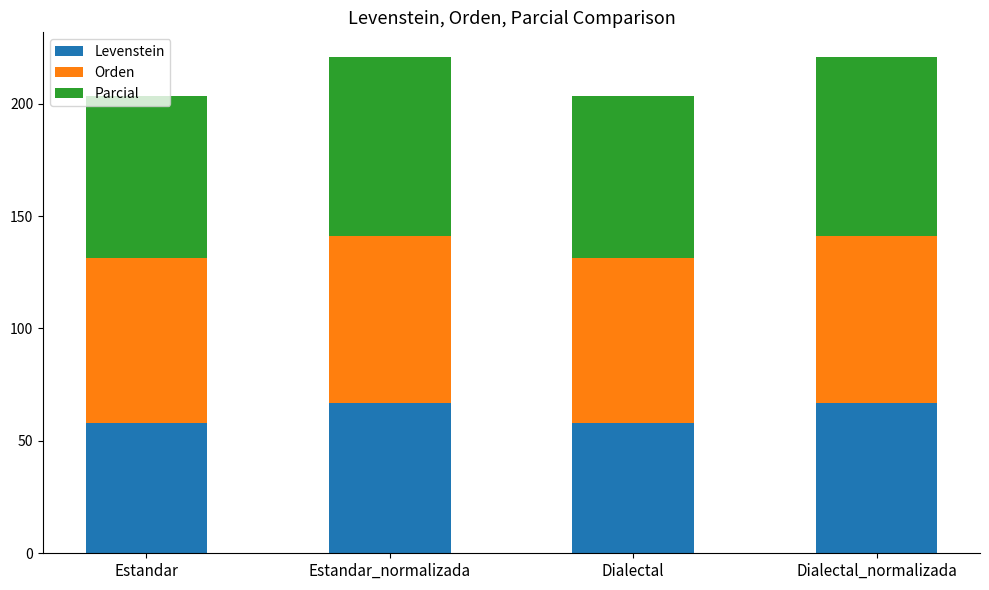

What is the total value across all series at Dialectal_normalizada?

220.7